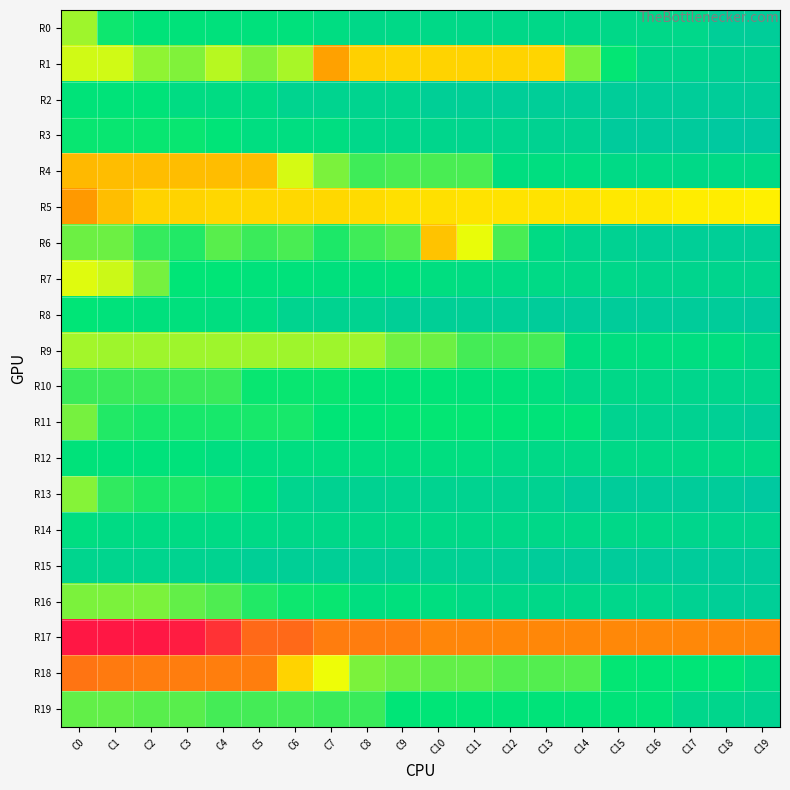

What is the greatest value displayed?

10.7